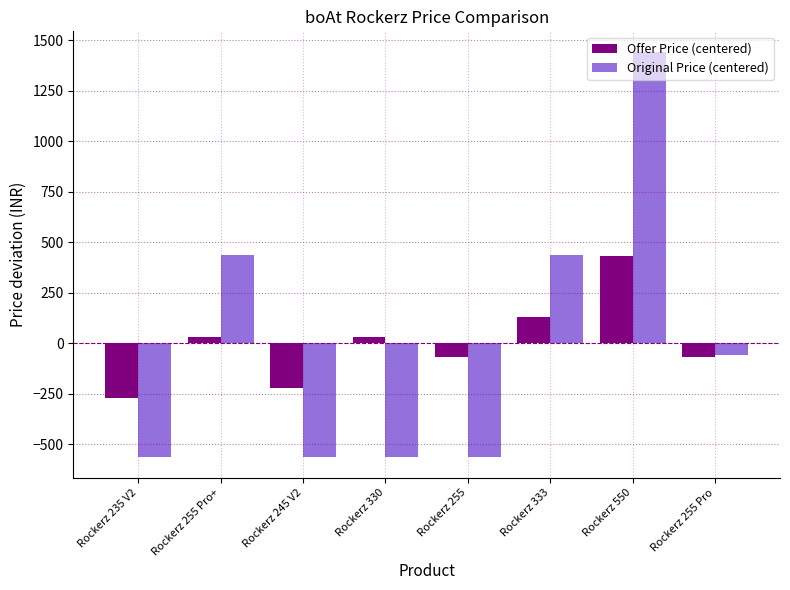

Is the value of Offer Price (centered) at Rockerz 550 greater than the value of Original Price (centered) at Rockerz 255 Pro?

Yes